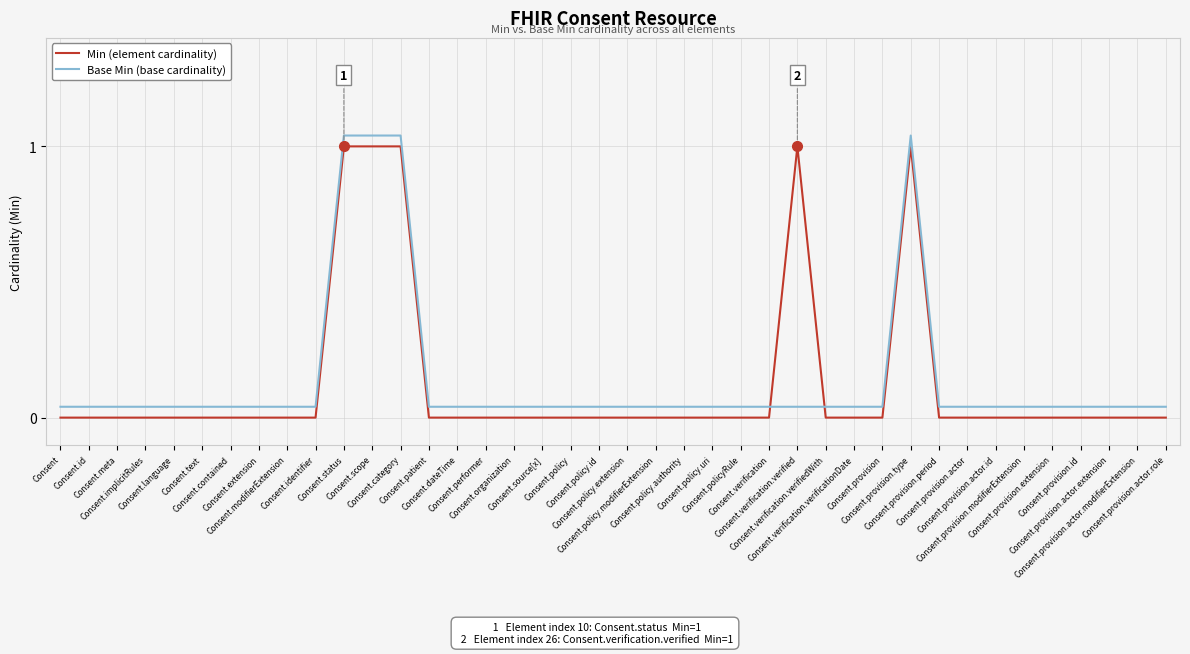

Which series has the largest range (max minus min)?

Min (element cardinality)